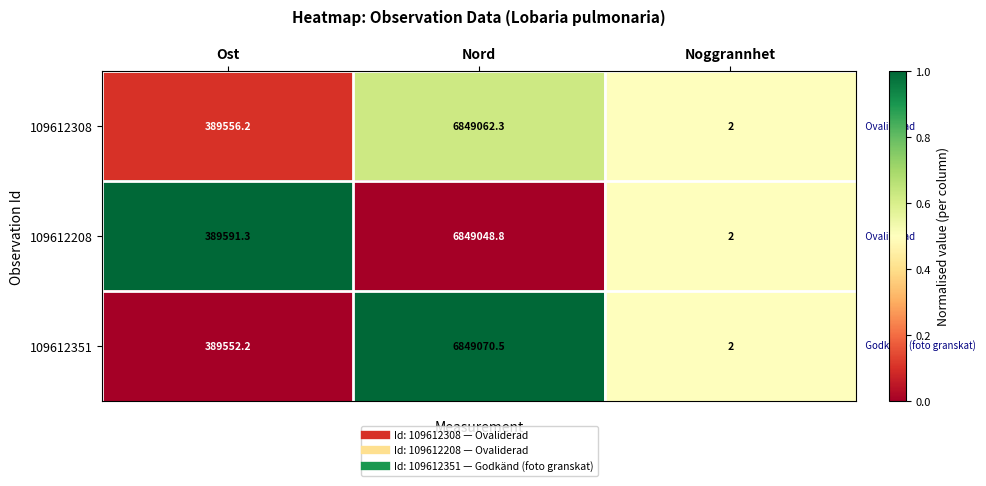

Is it true that 109612208 equals 220692.5 at Ost?

False